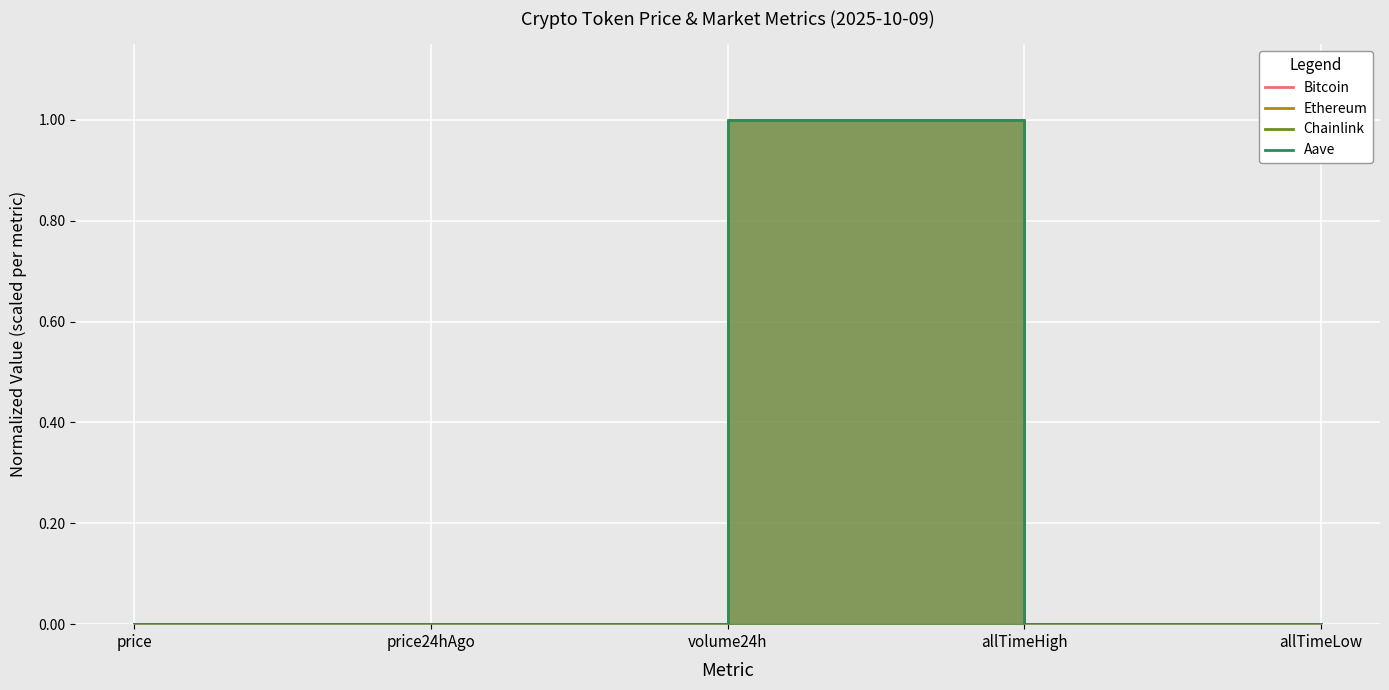

True or false: Chainlink and Bitcoin intersect in this chart.

False